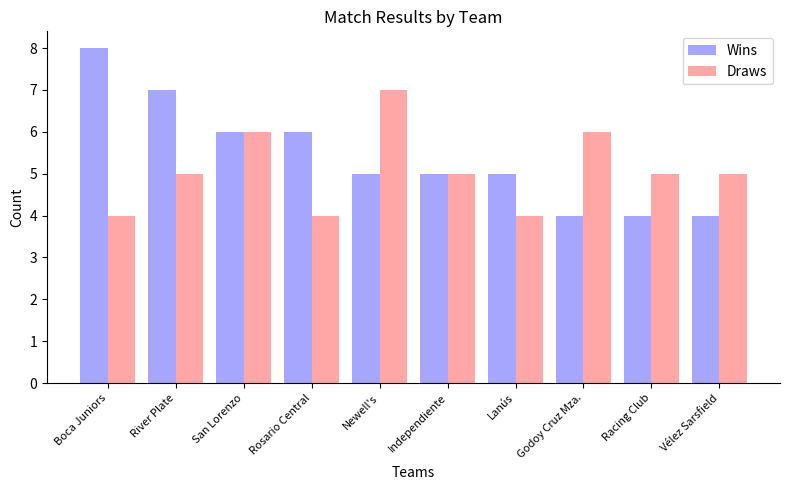

True or false: Draws has a value of 5 at Racing Club.

True